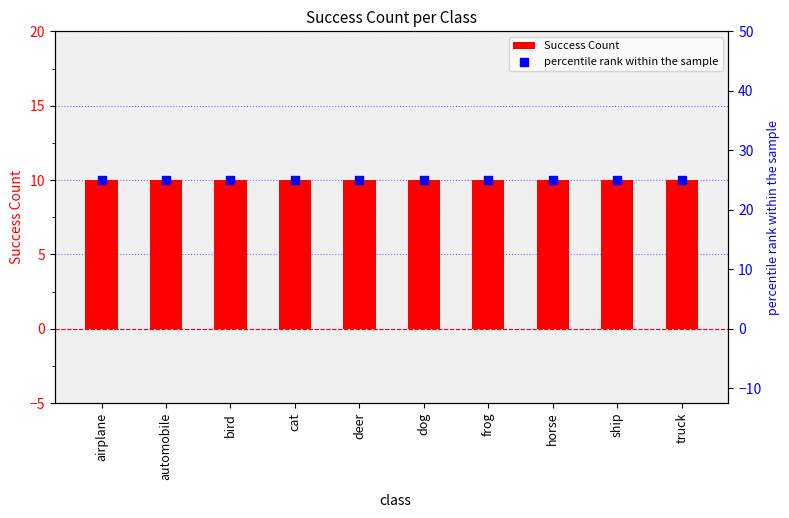

What is the total value across all series at cat?

35